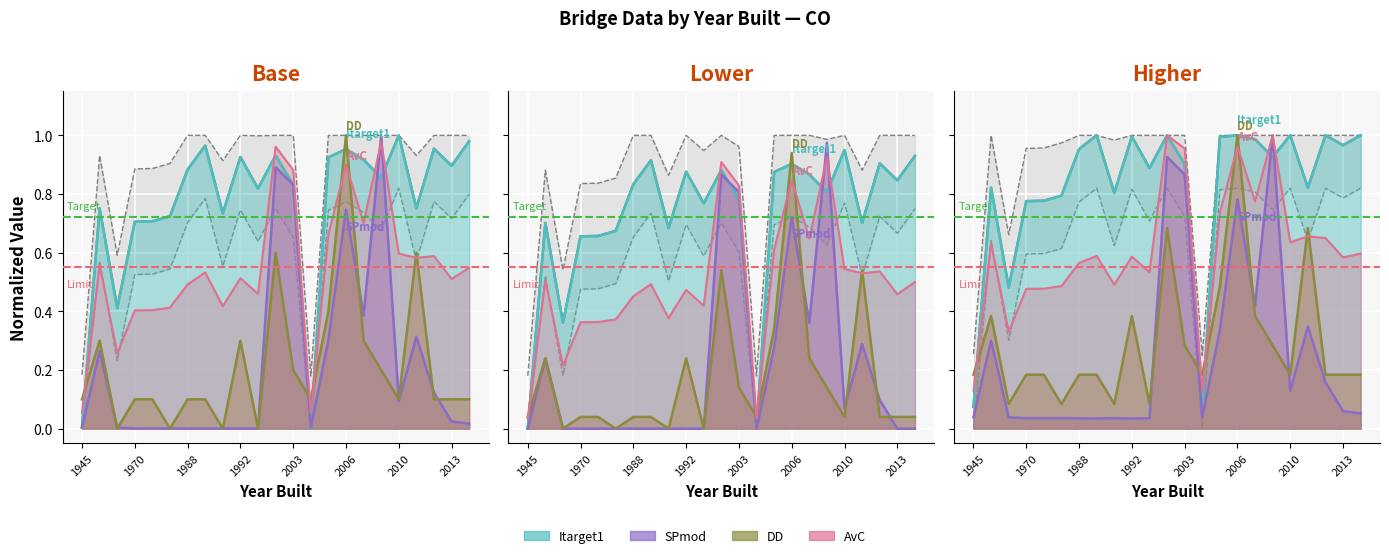

At which category is the sum across all series the highest?

2006